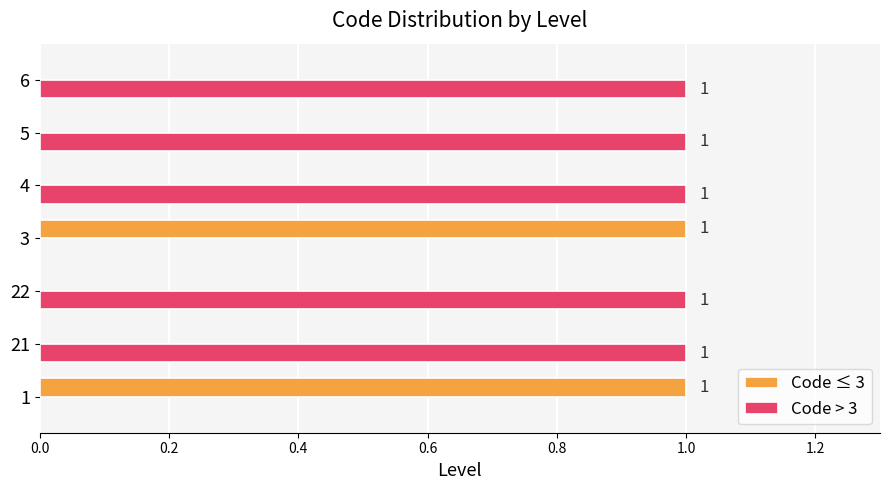

The value of Code > 3 at 3 is 1. True or false?

False